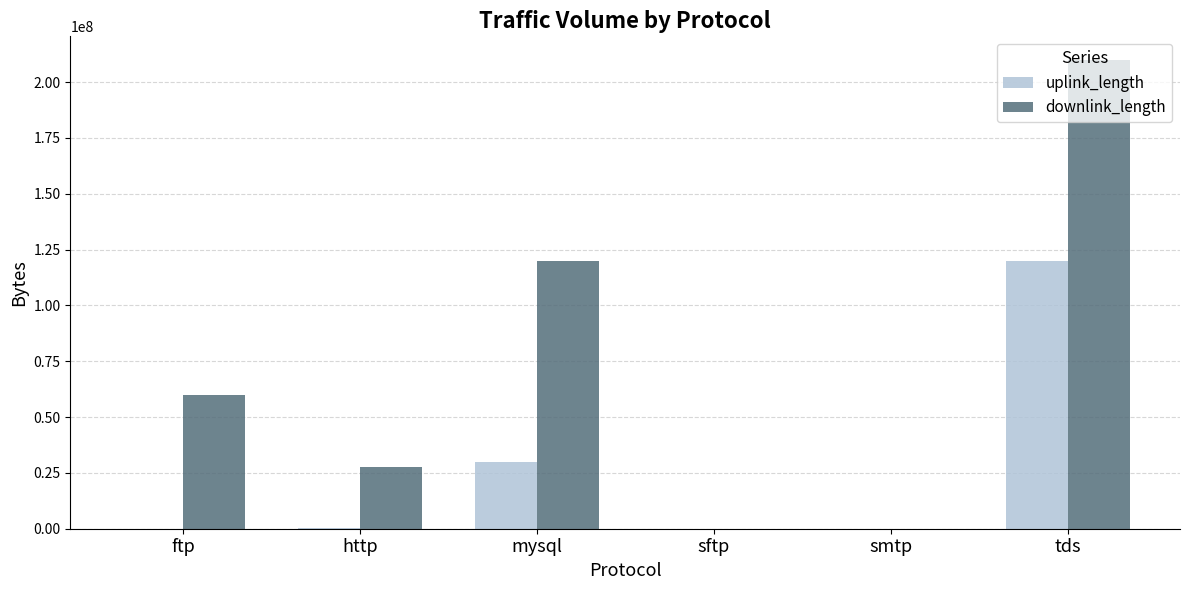

What is the total value across all series at ftp?

60017787